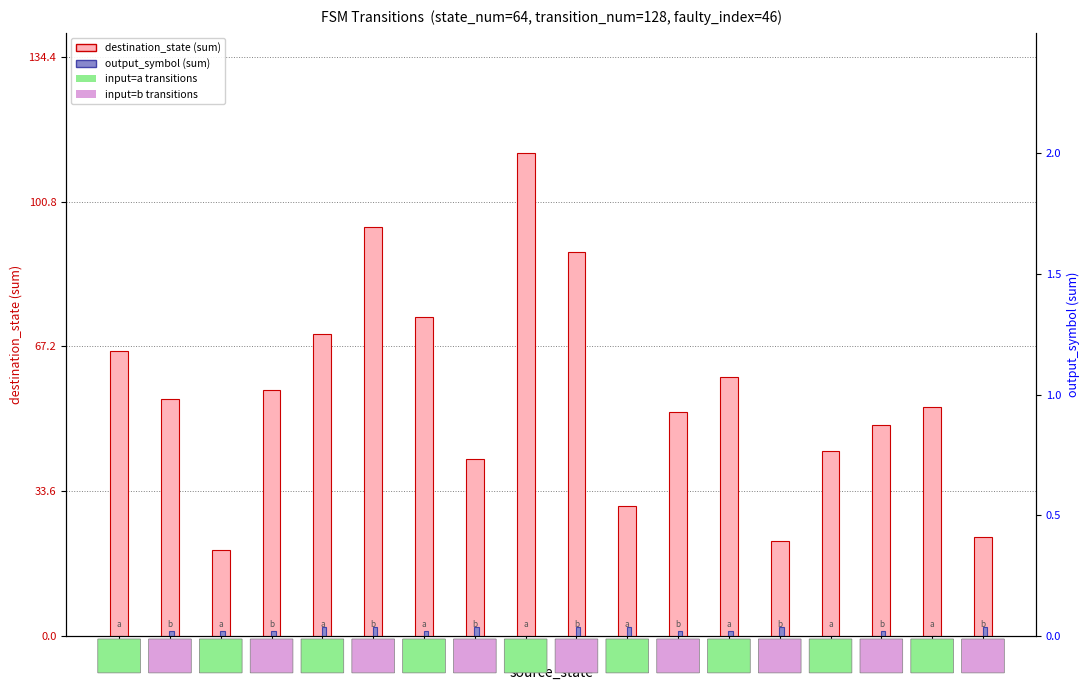

Which series changed the most between 11 and 14?

destination_state